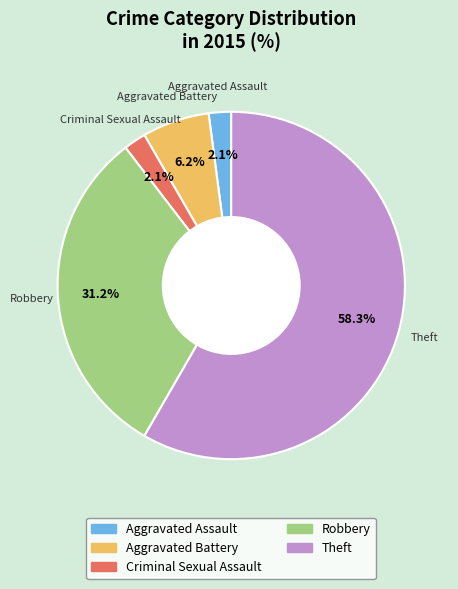

Is there any slice that represents more than half of the pie?

Yes